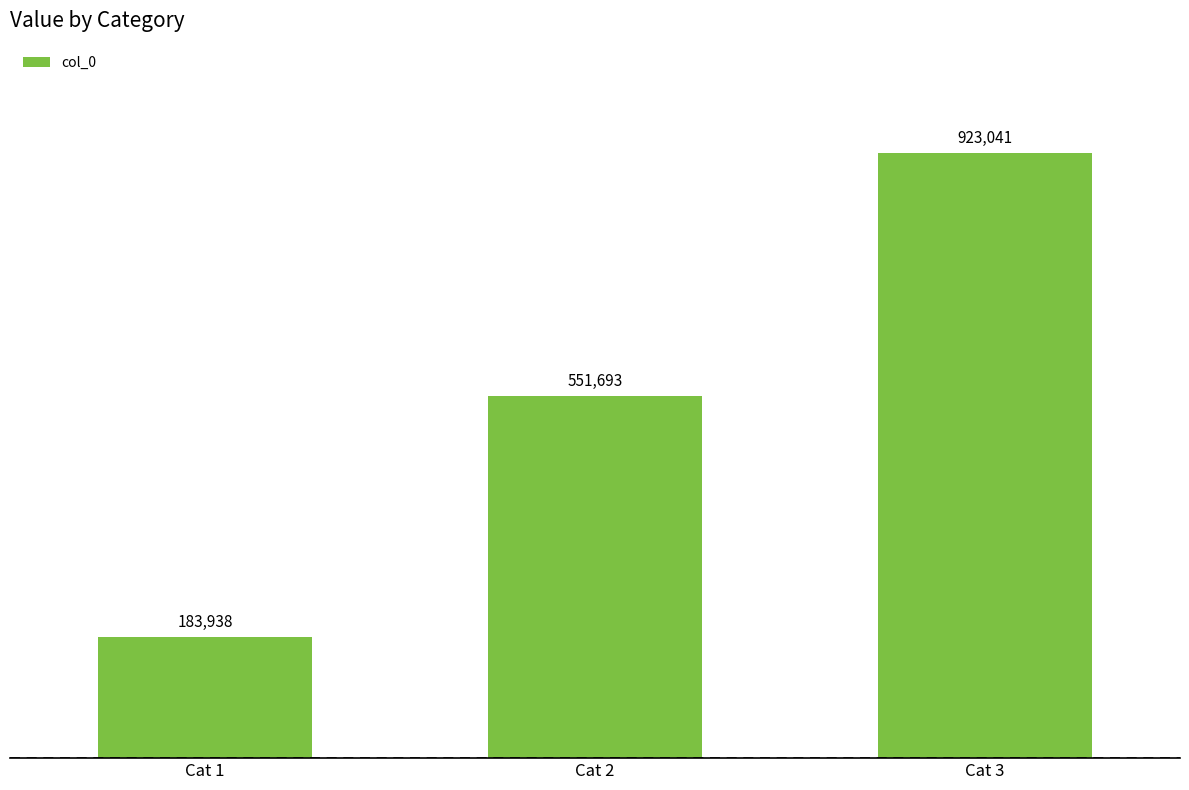

Rank the categories by value from lowest to highest.

Cat 1, Cat 2, Cat 3